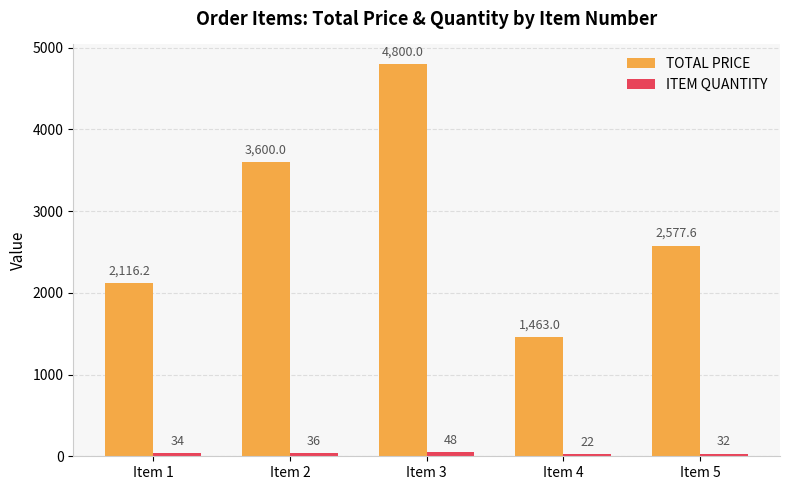

Where does the TOTAL PRICE series first go above 2577?

Item 2